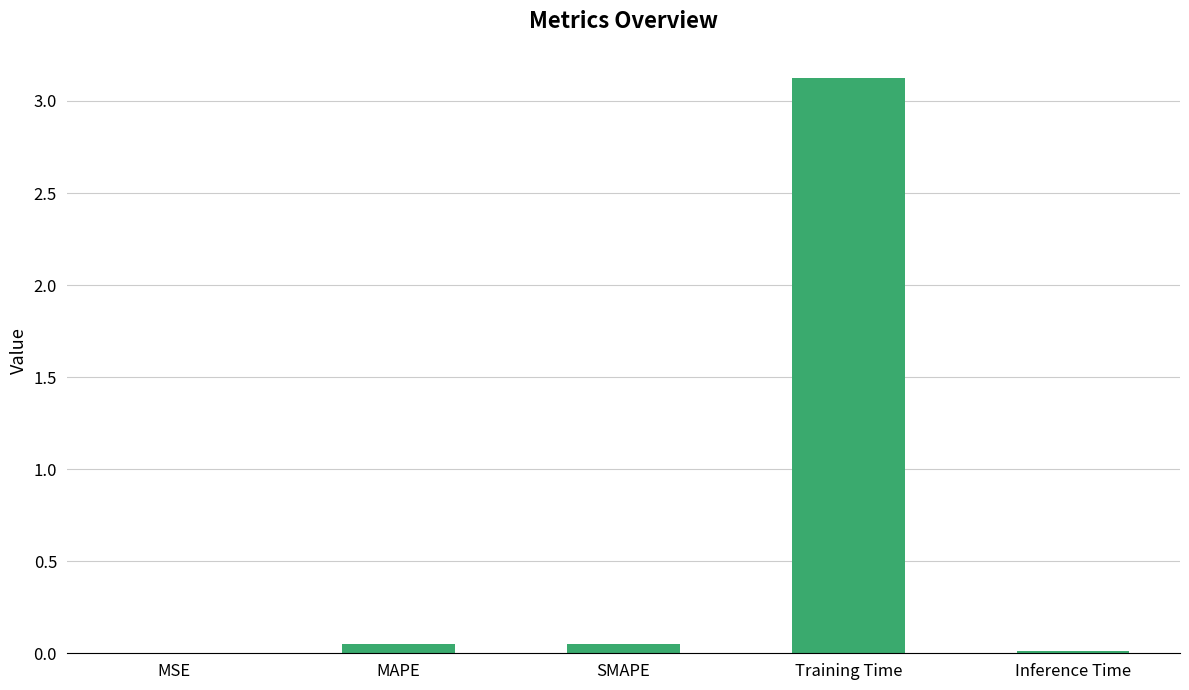

At which category does the chart reach its peak across all series?

Training Time